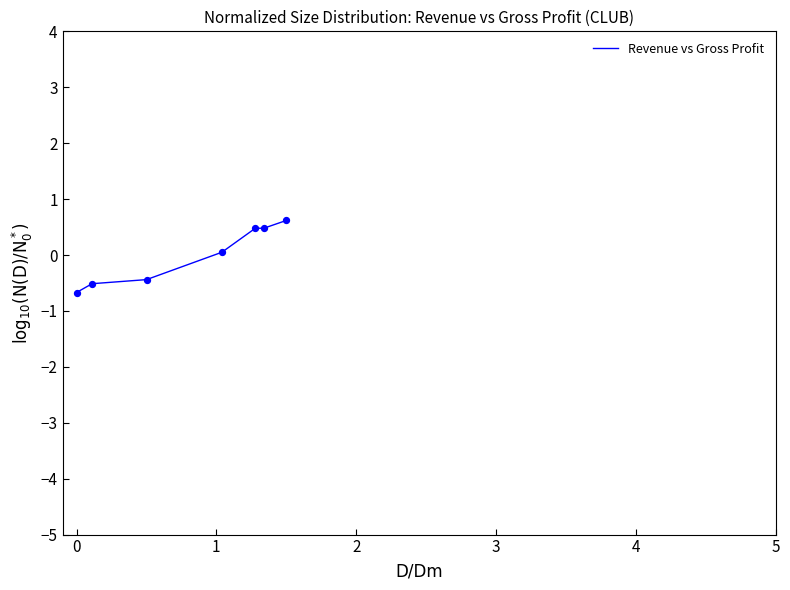

What is the difference between the maximum and minimum values?

1.3